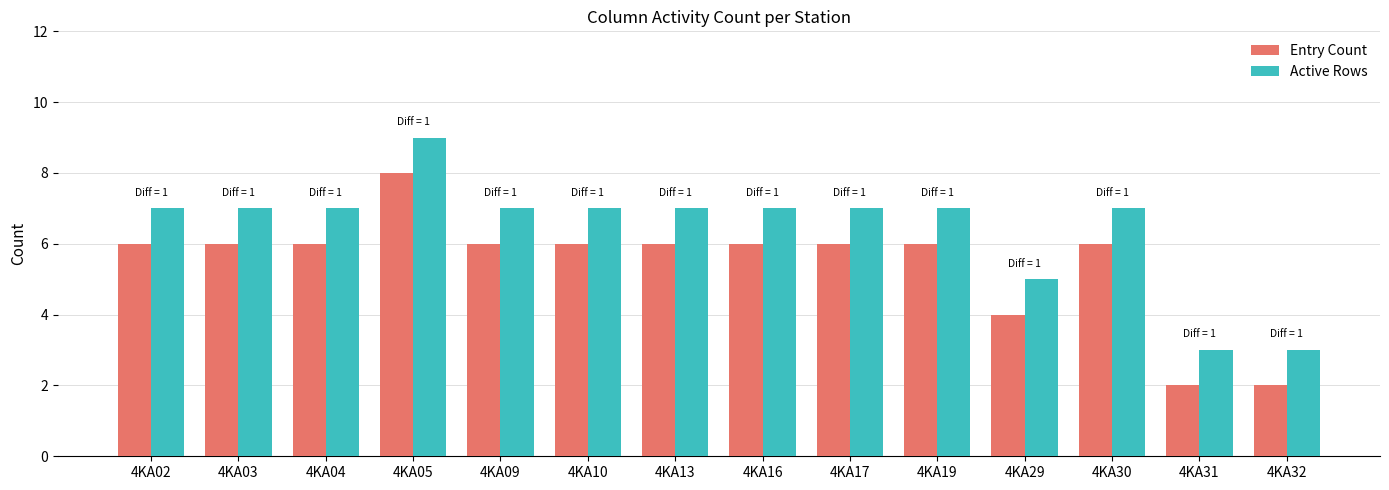

At 4KA31, list the series in order from smallest to largest.

Entry Count, Active Rows